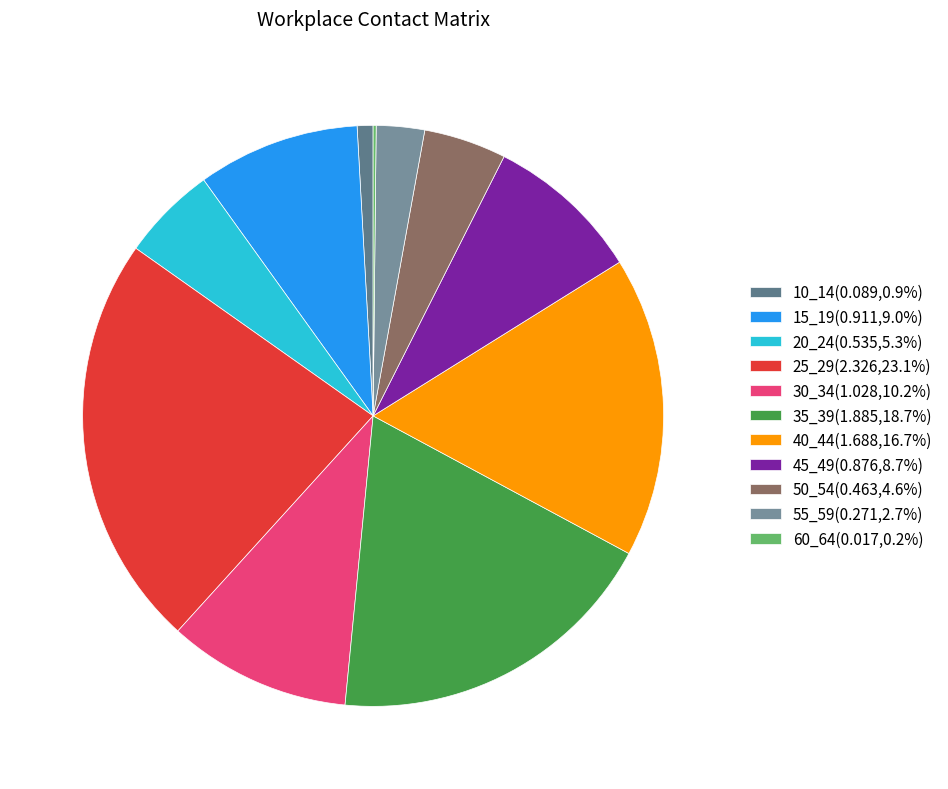

How many segments does this pie chart have?

11